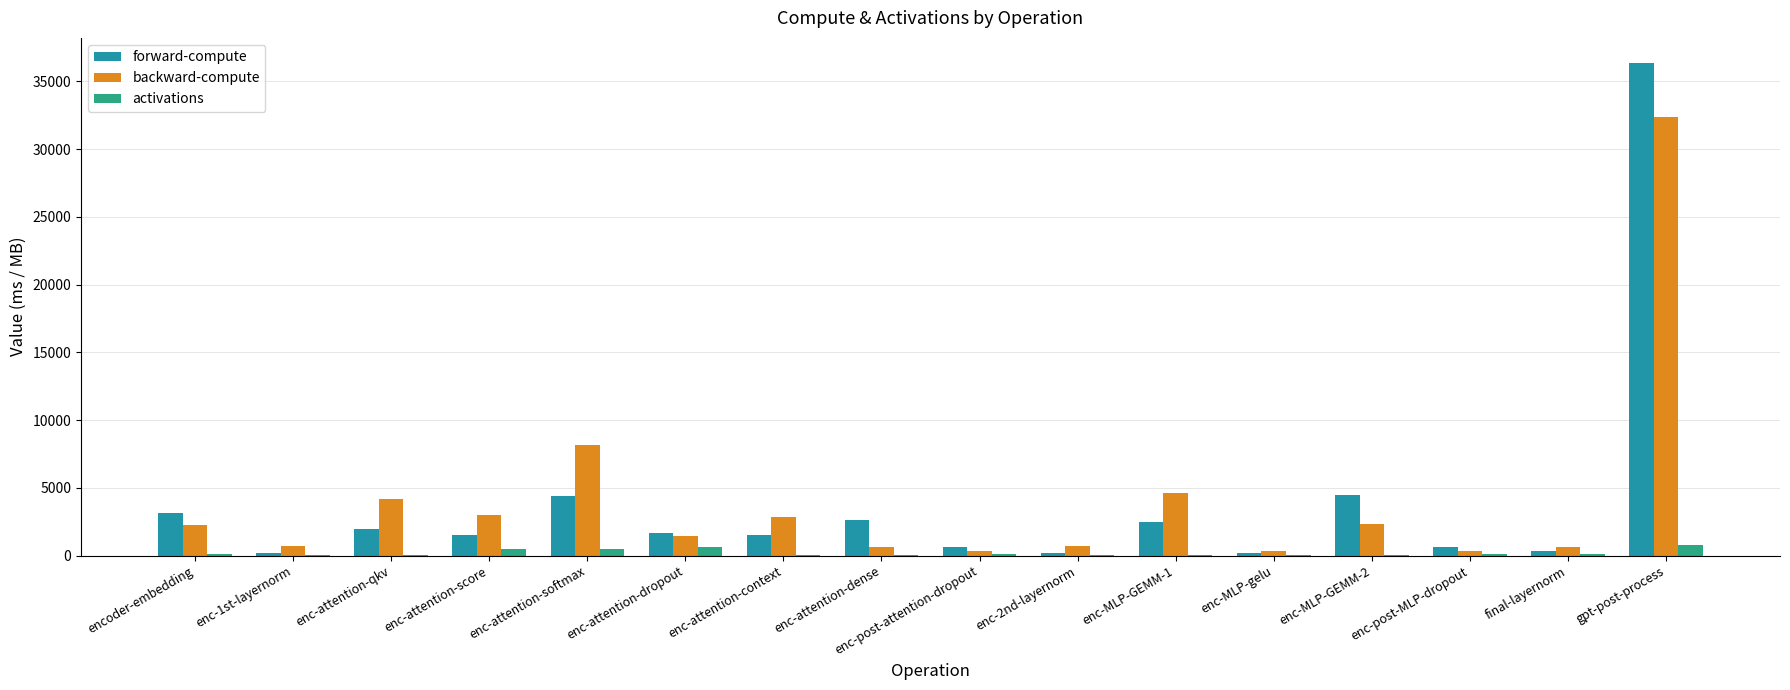

Where does the activations series first go above 80?

encoder-embedding